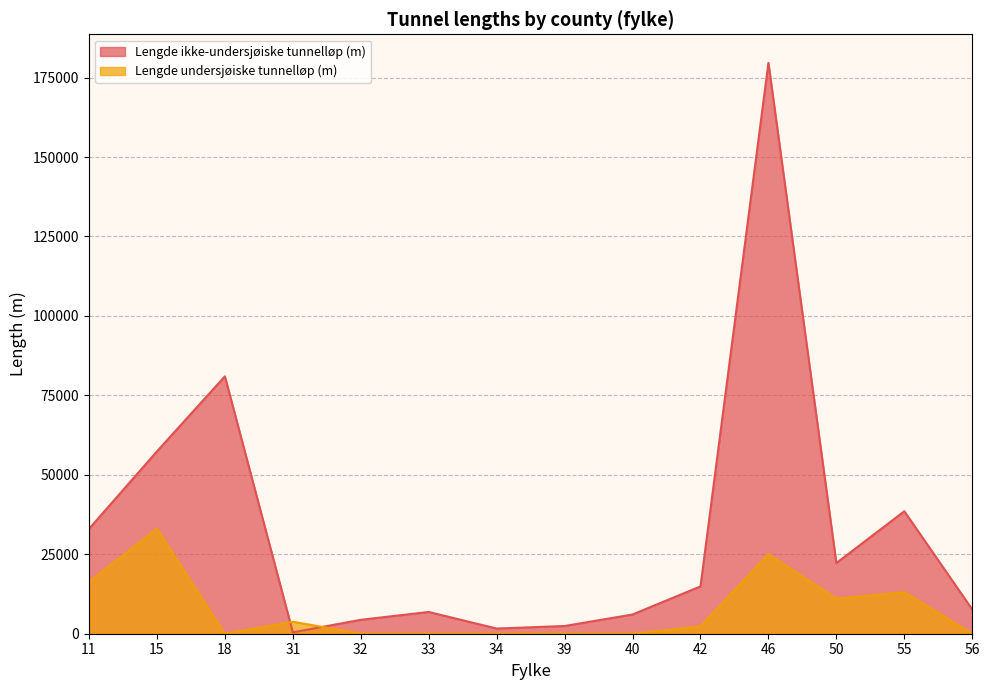

Which category has the lowest value in the Lengde undersjøiske tunnelløp (m) series?

18